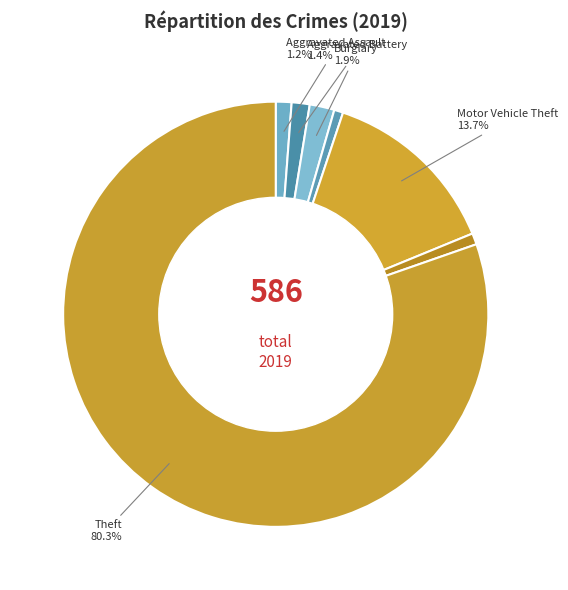

Which slice is the largest?

Theft